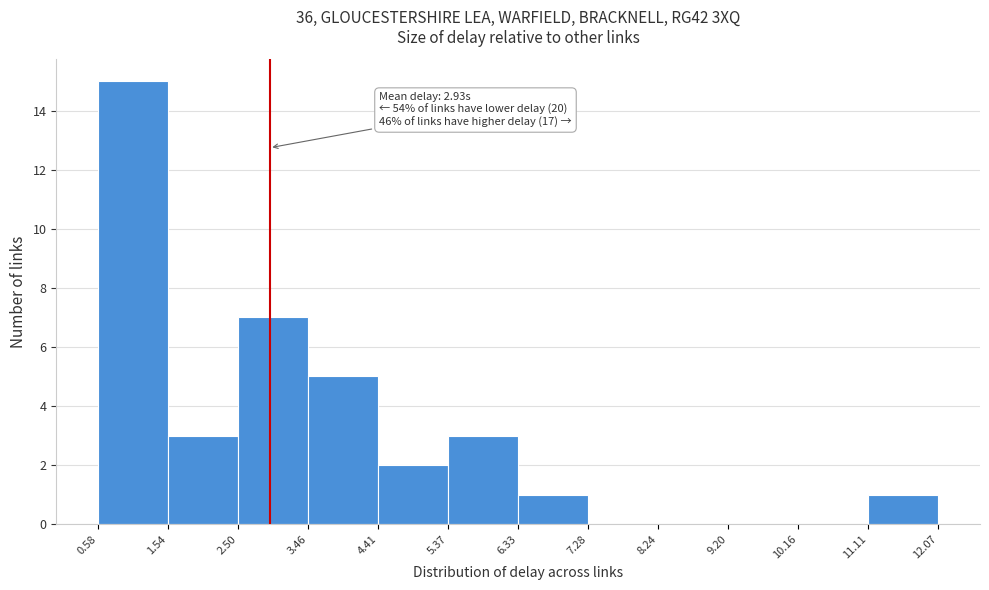

Which range on the x-axis has the tallest bar?

0.58 to 1.54